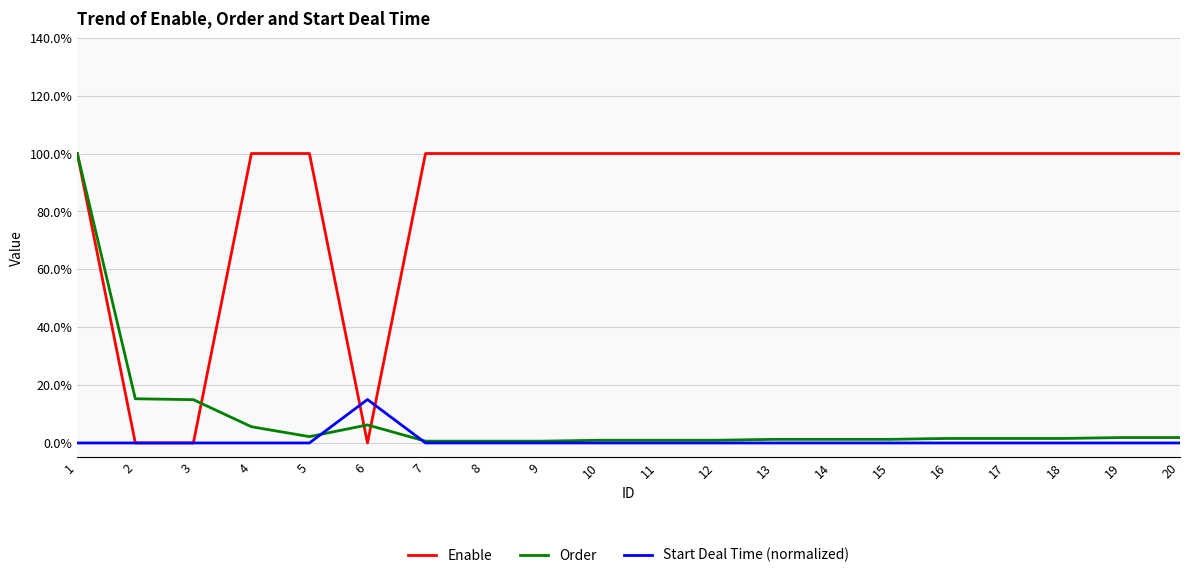

List the series in order of their peak value, lowest first.

Start Deal Time (normalized), Enable, Order